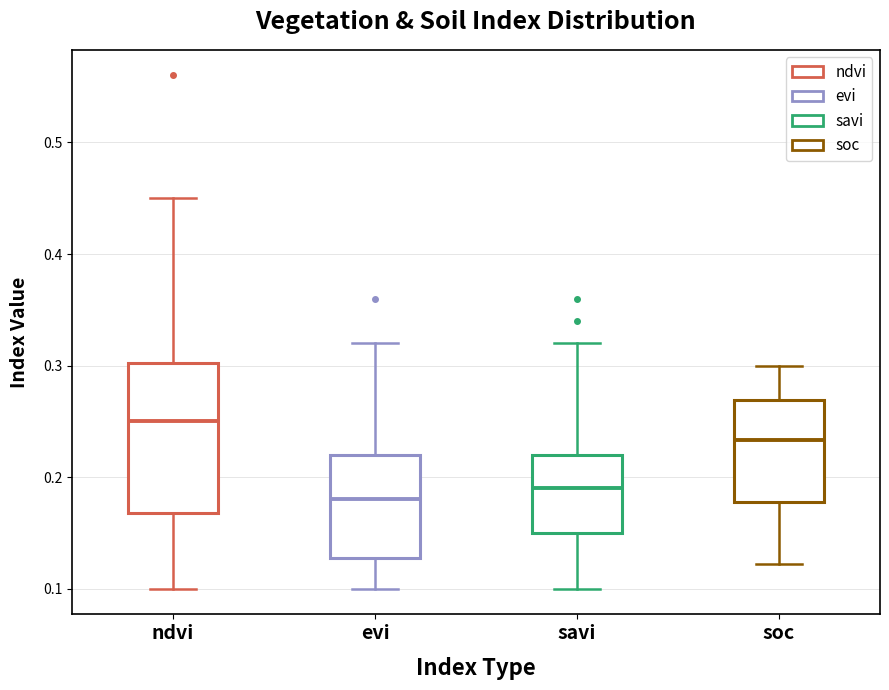

Which box's median line is the lowest?

evi